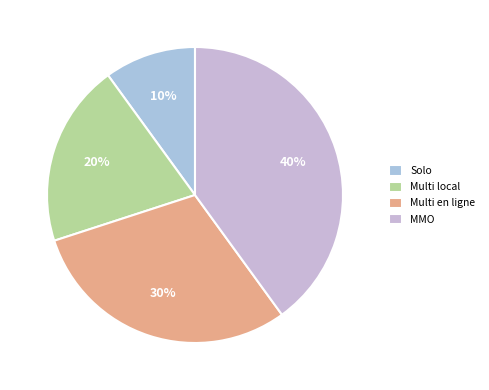

Count the number of slices in the pie.

4